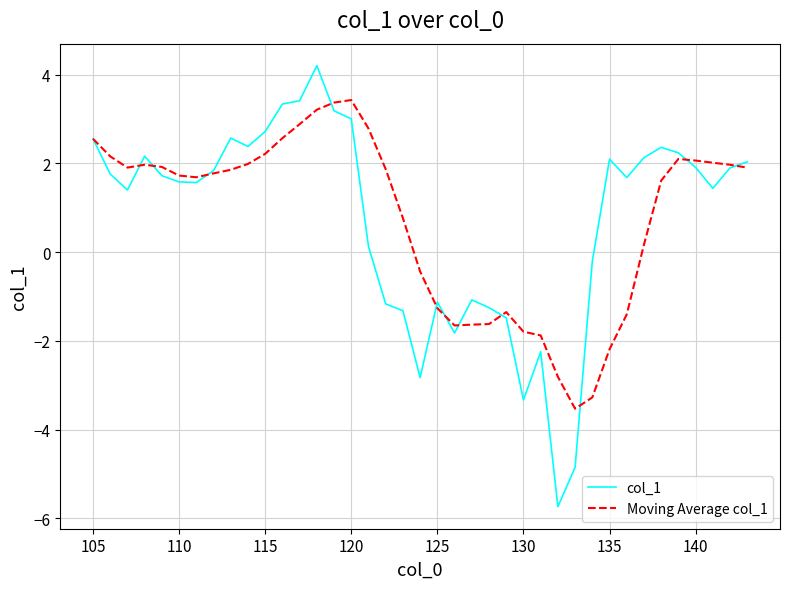

What is the smallest value displayed?

-5.7